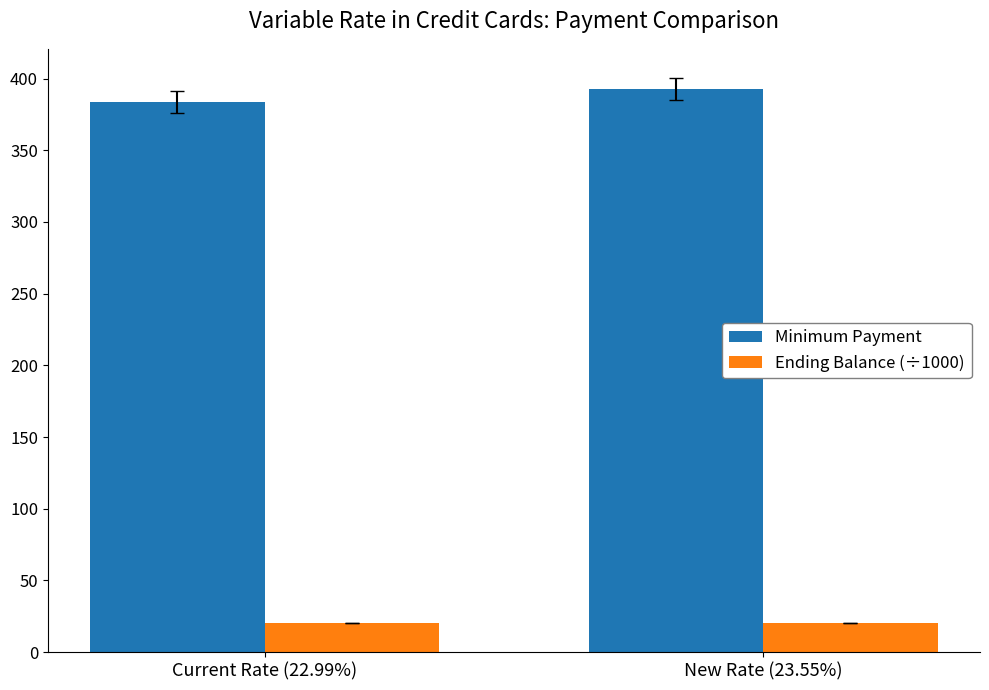

Is the value of Ending Balance (÷1000) at New Rate (23.55%) greater than the value of Minimum Payment at Current Rate (22.99%)?

No